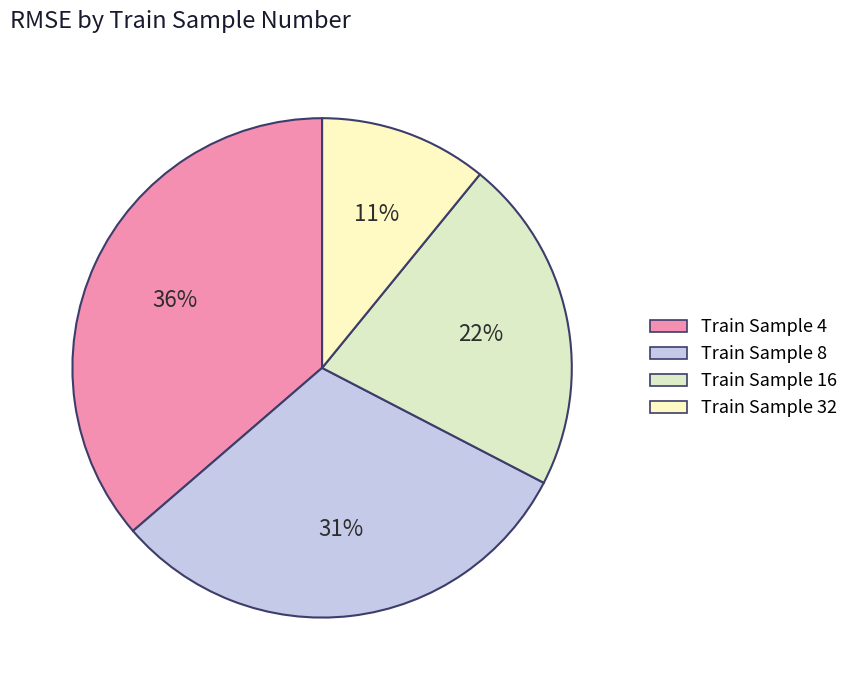

How many slices are in this pie chart?

4